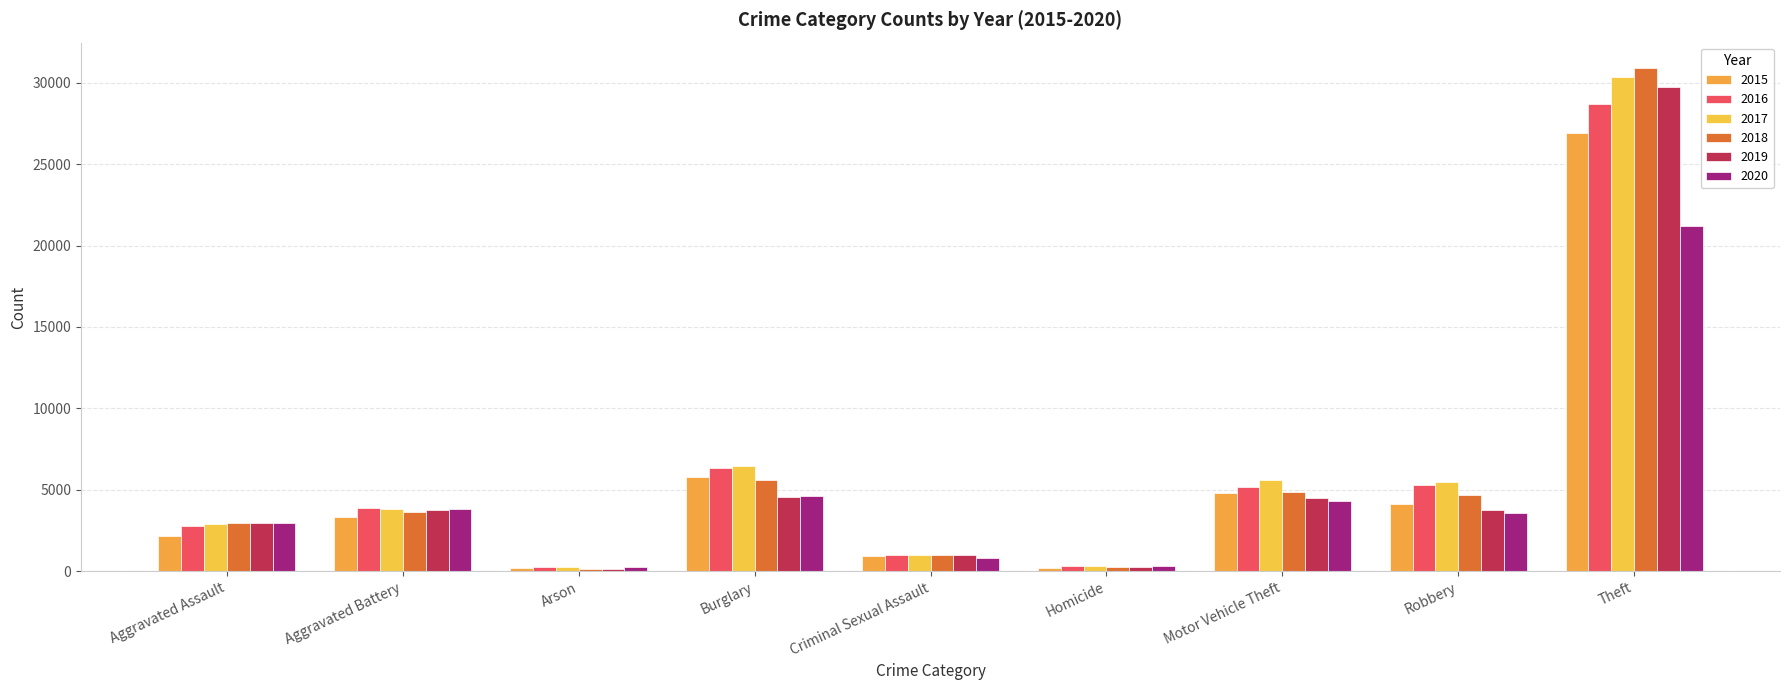

What is the sum of all 2016 values?

53691